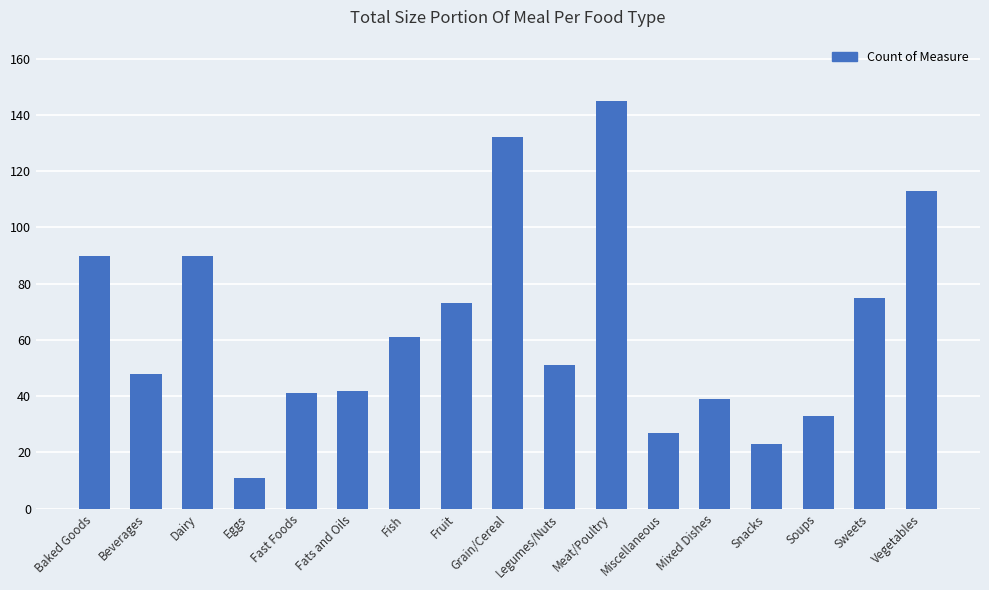

Are the bars grouped side by side (vs. stacked)?

No